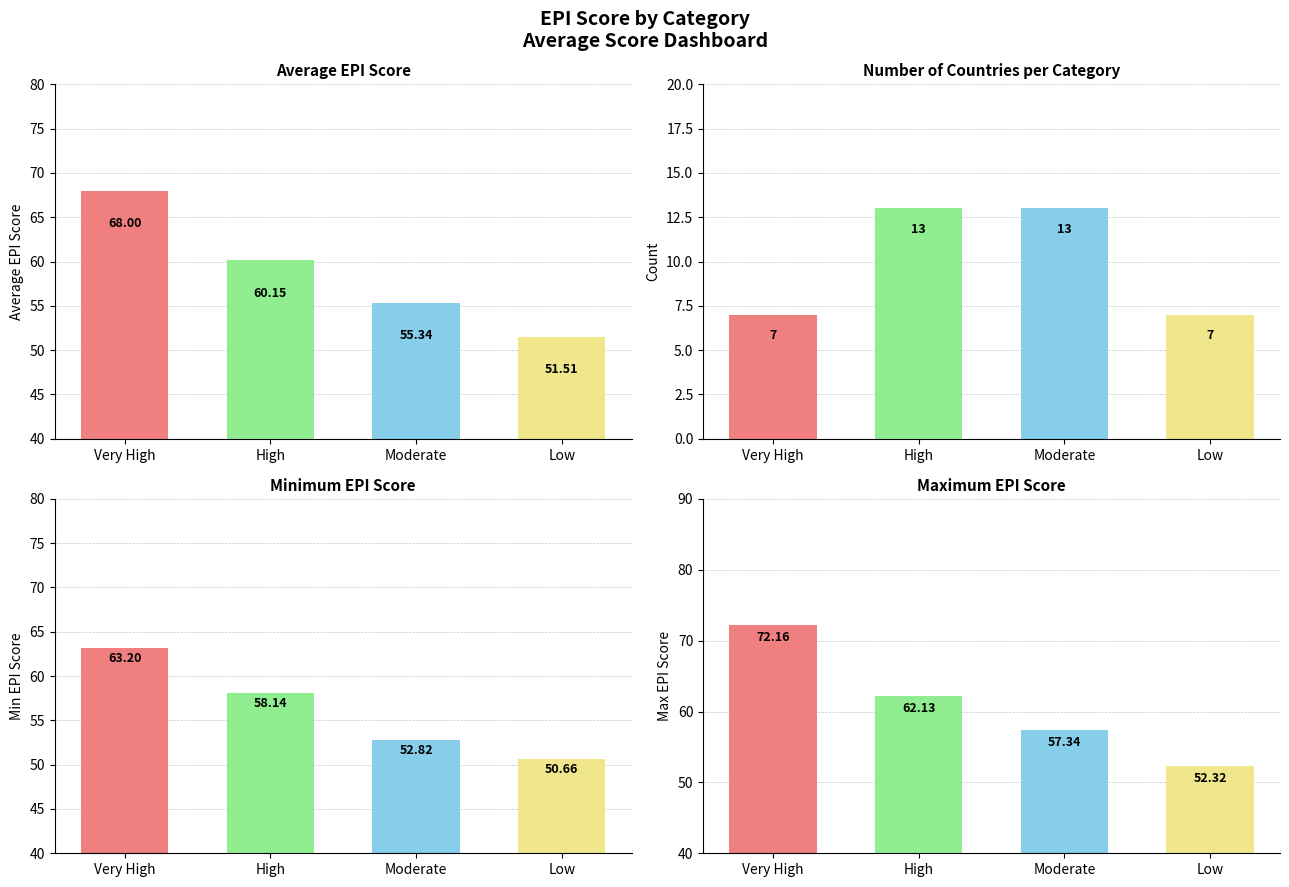

Rank the series by their maximum value, from highest to lowest.

Max EPI Score, Avg EPI Score, Min EPI Score, Count